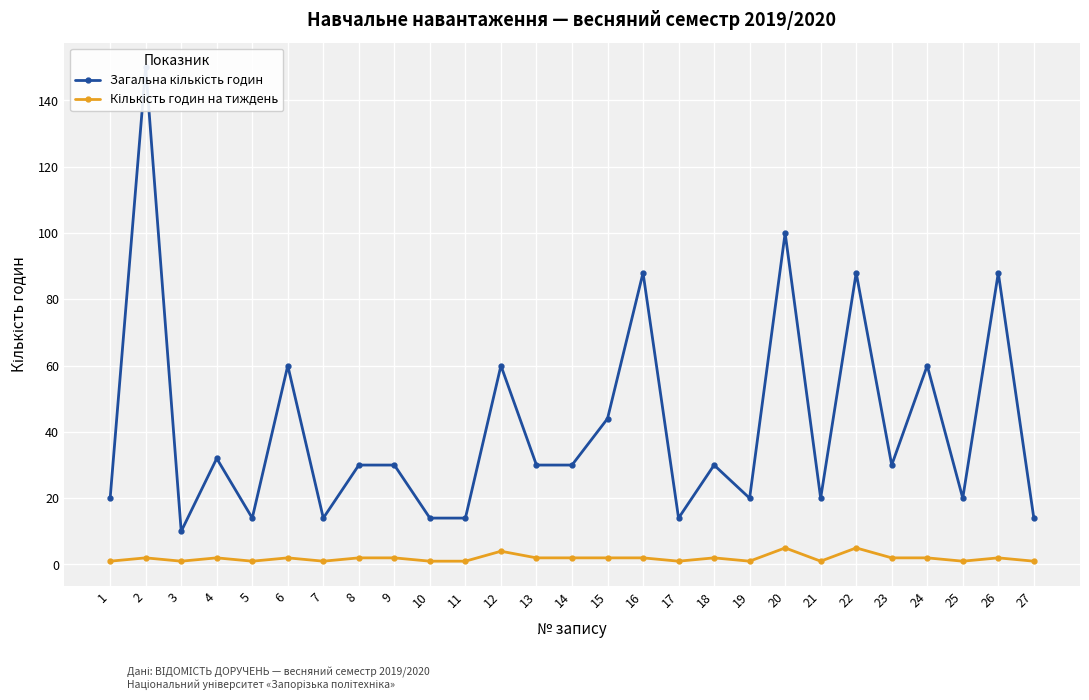

Reading left to right, what are all the values shown in this chart?

Загальна кількість годин: 1=20	2=150	3=10	4=32	5=14	6=60	7=14	8=30	9=30	10=14	11=14	12=60	13=30	14=30	15=44	16=88	17=14	18=30	19=20	20=100	21=20	22=88	23=30	24=60	25=20	26=88	27=14
Кількість годин на тиждень: 1=1	2=2	3=1	4=2	5=1	6=2	7=1	8=2	9=2	10=1	11=1	12=4	13=2	14=2	15=2	16=2	17=1	18=2	19=1	20=5	21=1	22=5	23=2	24=2	25=1	26=2	27=1